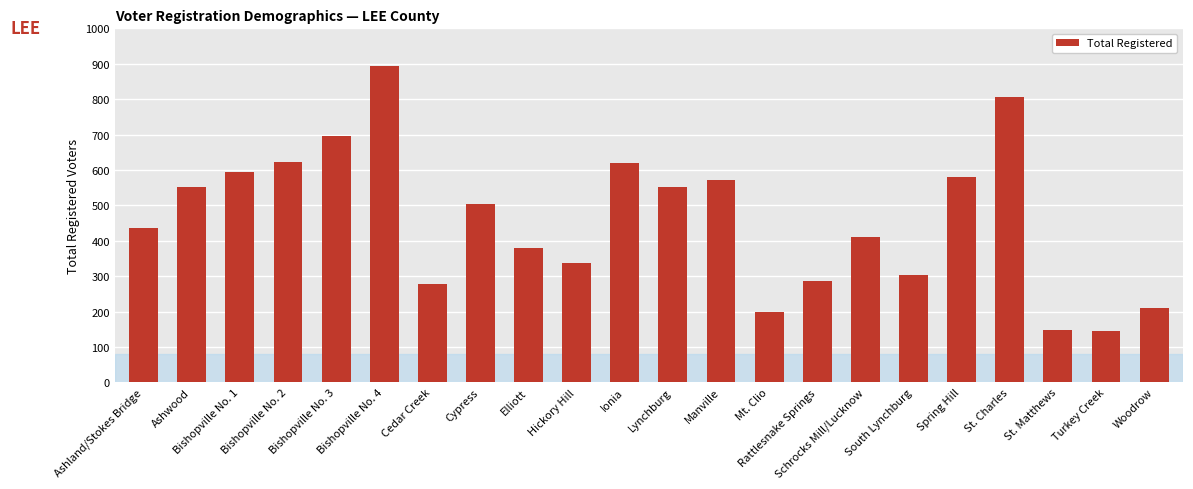

What is the maximum value shown in the chart?

895